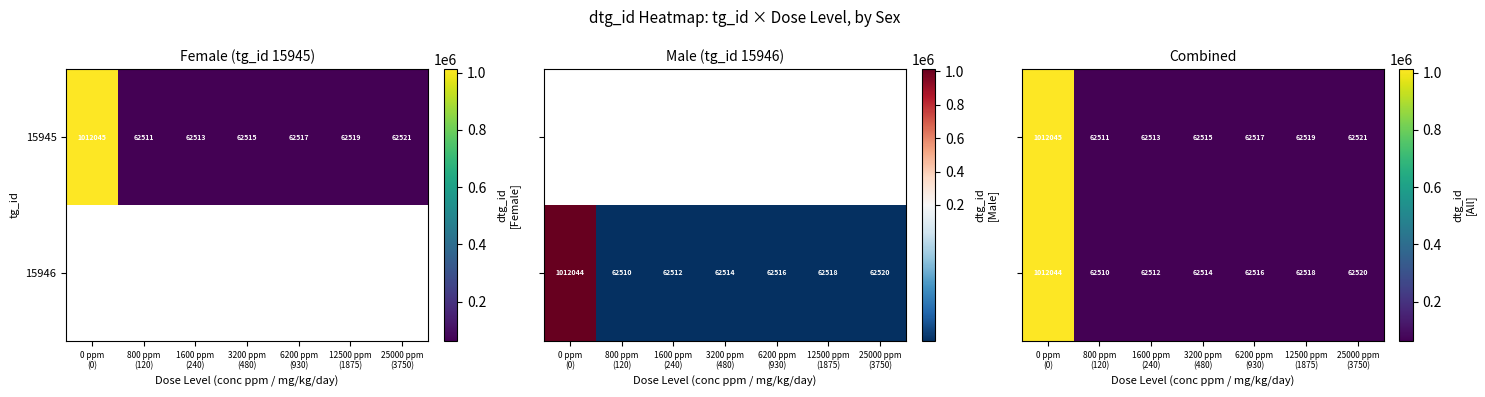

What is the minimum value for 15945?

62511